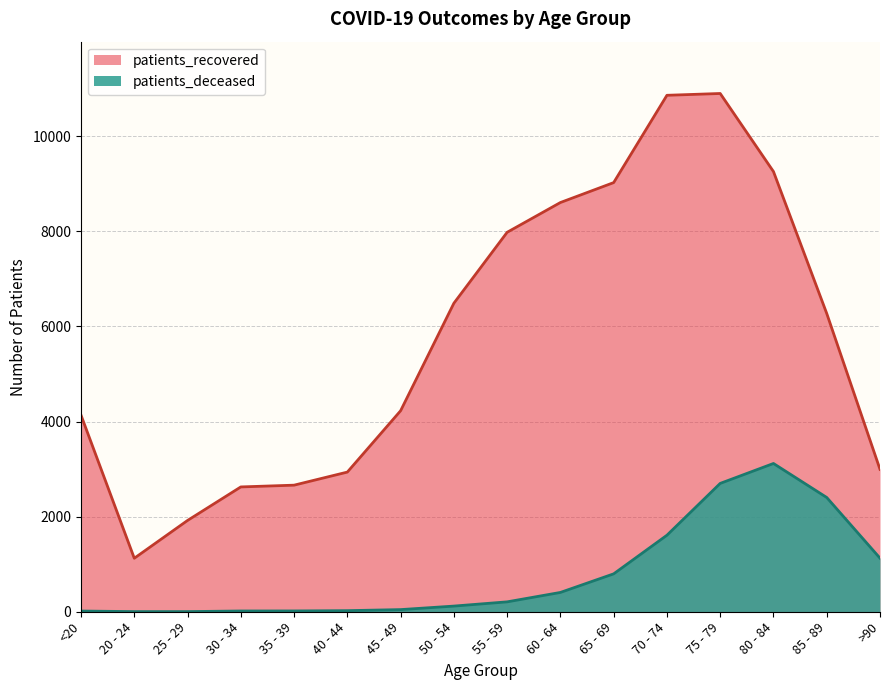

Reading right to left, list all the values displayed in this chart.

patients_deceased: 1127	2403	3118	2699	1609	797	406	208	119	45	23	17	16	3	3	15
patients_recovered: 2995	6273	9257	10899	10861	9025	8606	7980	6488	4227	2937	2662	2625	1920	1125	4134